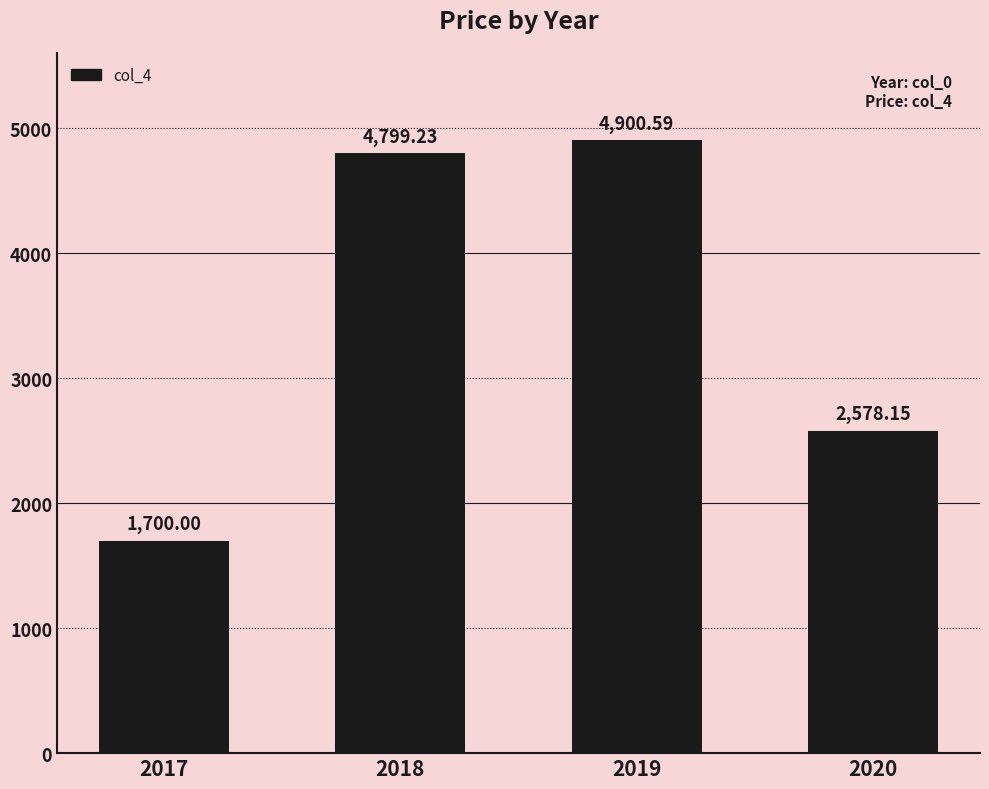

What is the change in value from 2019 to 2020?

-2322.4